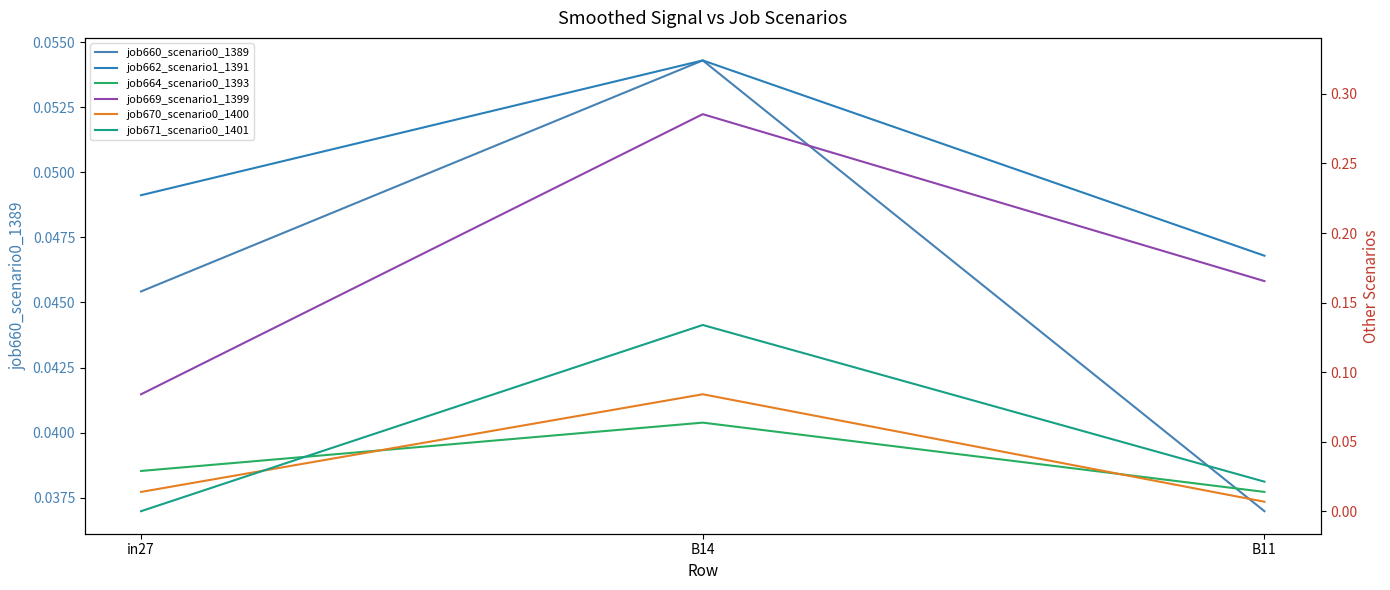

Rank the series at B11 from highest to lowest value.

job662_scenario1_1391, job669_scenario1_1399, job660_scenario0_1389, job671_scenario0_1401, job664_scenario0_1393, job670_scenario0_1400